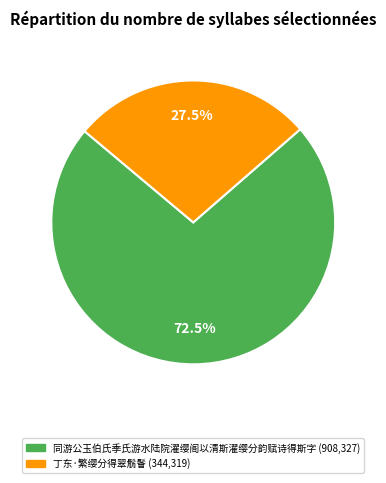

Rank the categories by value from lowest to highest.

丁东·繁缨分得翠鬅鬙, 同游公玉伯氏季氏游水陆院濯缨阁以清斯濯缨分韵赋诗得斯字